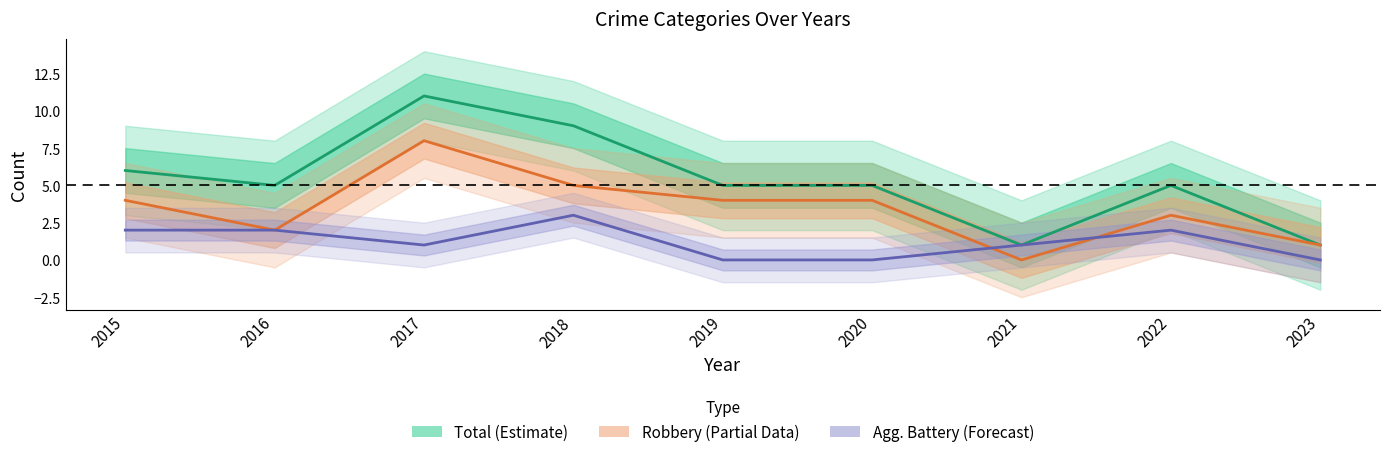

How many interior local peaks does the Robbery (Partial) series have?

2